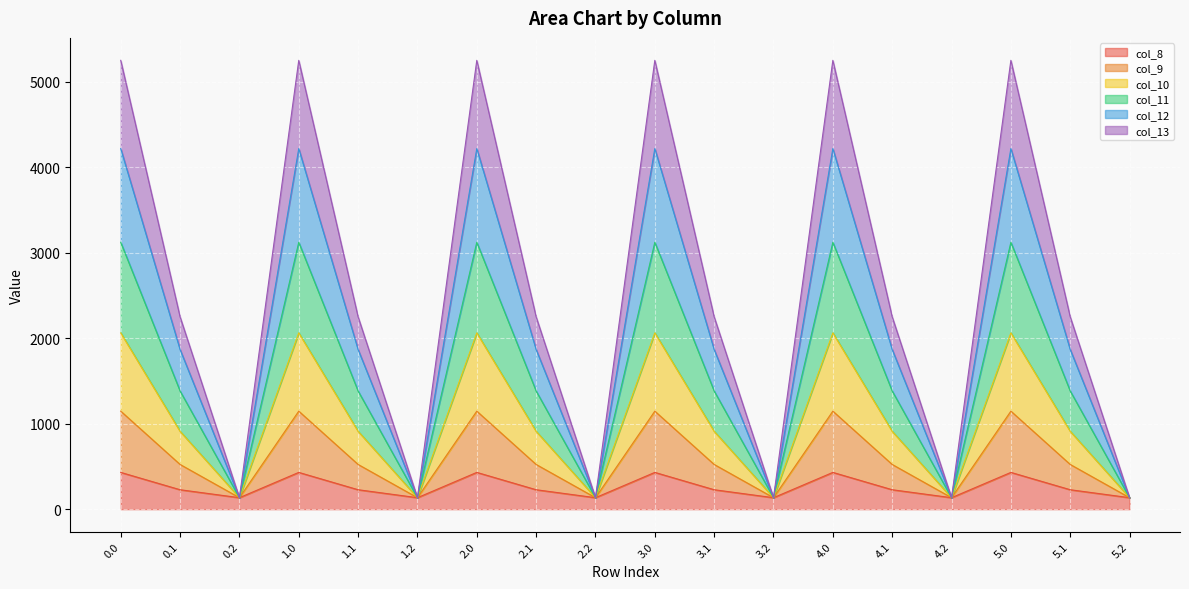

Rank the categories by col_13 value from highest to lowest.

0.0, 1.0, 2.0, 3.0, 4.0, 5.0, 0.1, 1.1, 2.1, 3.1, 4.1, 5.1, 0.2, 1.2, 2.2, 3.2, 4.2, 5.2